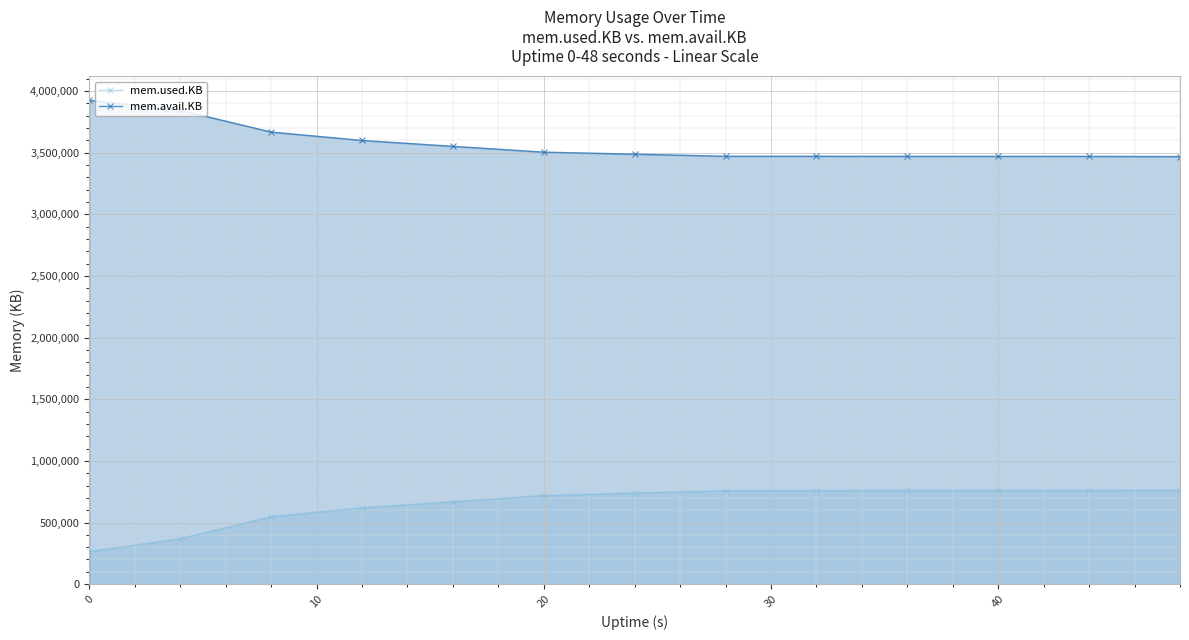

Which series has the largest total across all categories?

mem.avail.KB